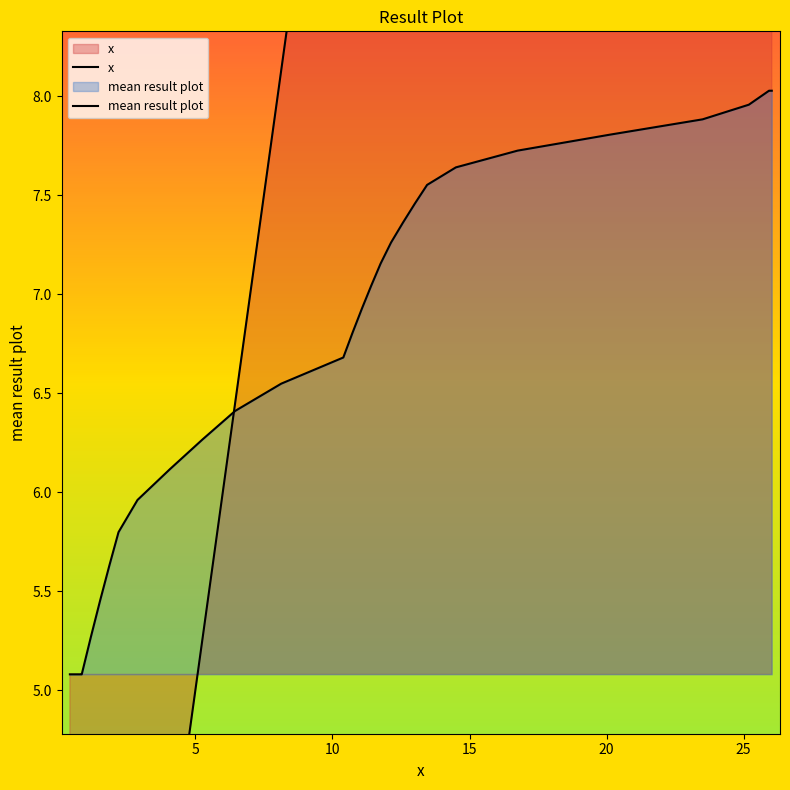

What is the highest value of the x series?

26.0